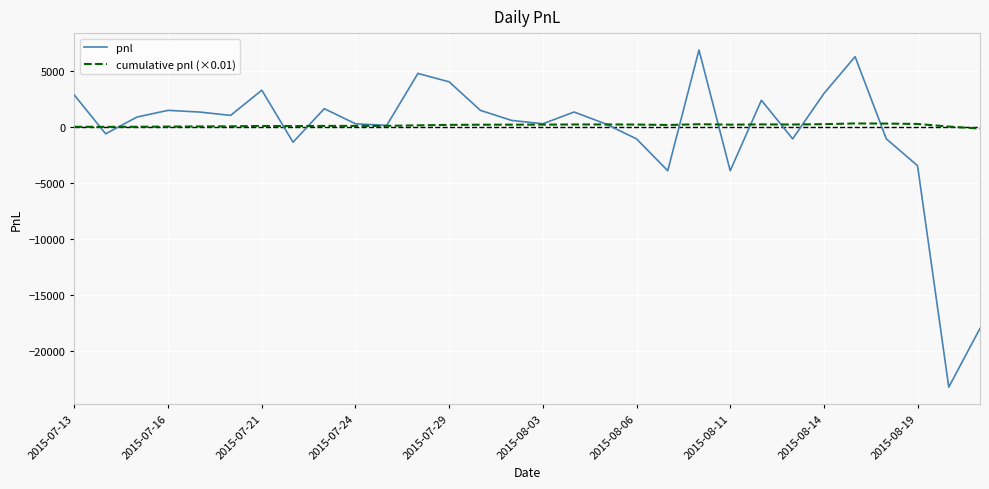

Does the chart have visible grid lines?

Yes